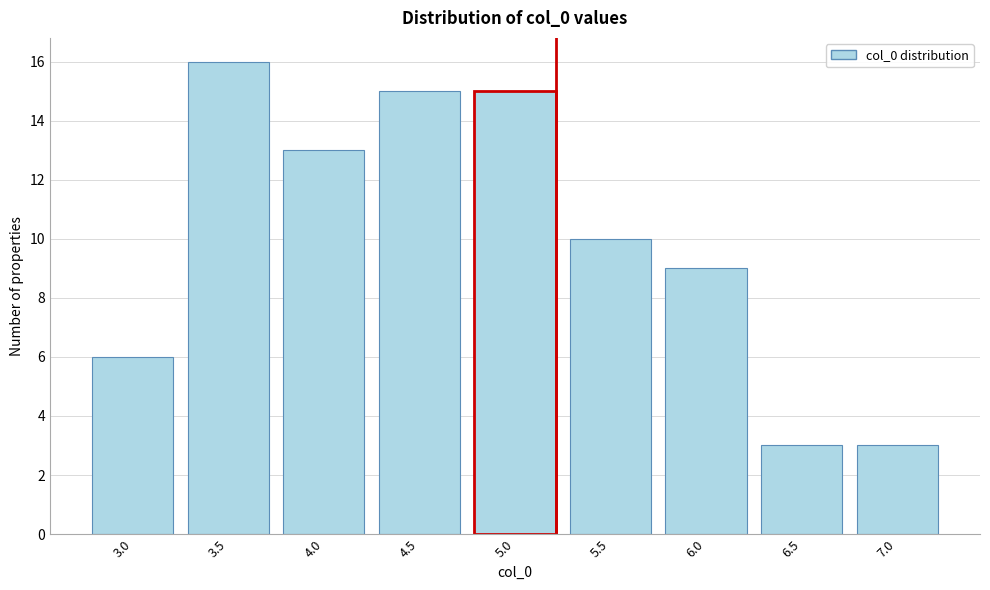

Reading left to right, extract all data points from this chart.

3.0=6	3.5=16	4.0=13	4.5=15	5.0=15	5.5=10	6.0=9	6.5=3	7.0=3